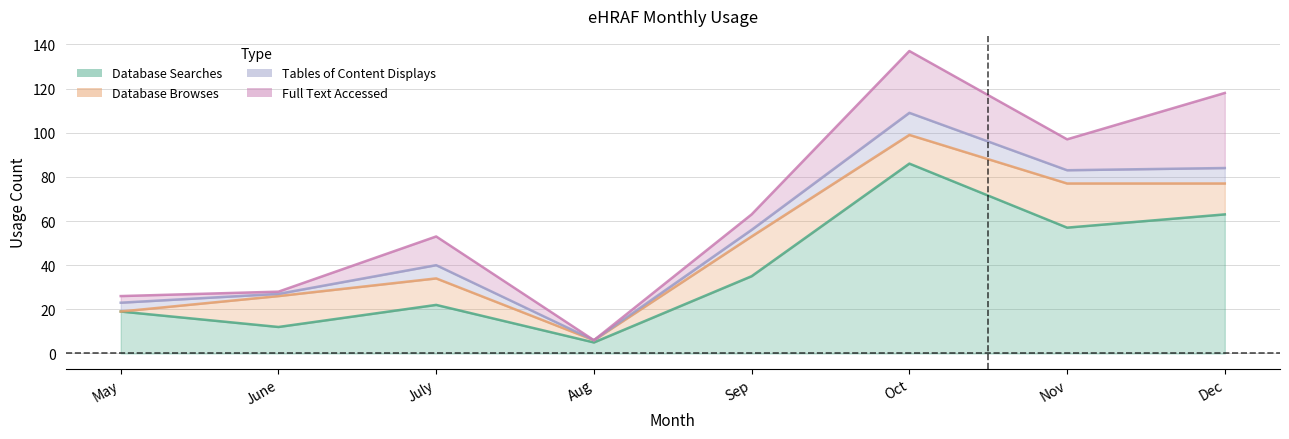

How many series are shown in this chart?

4